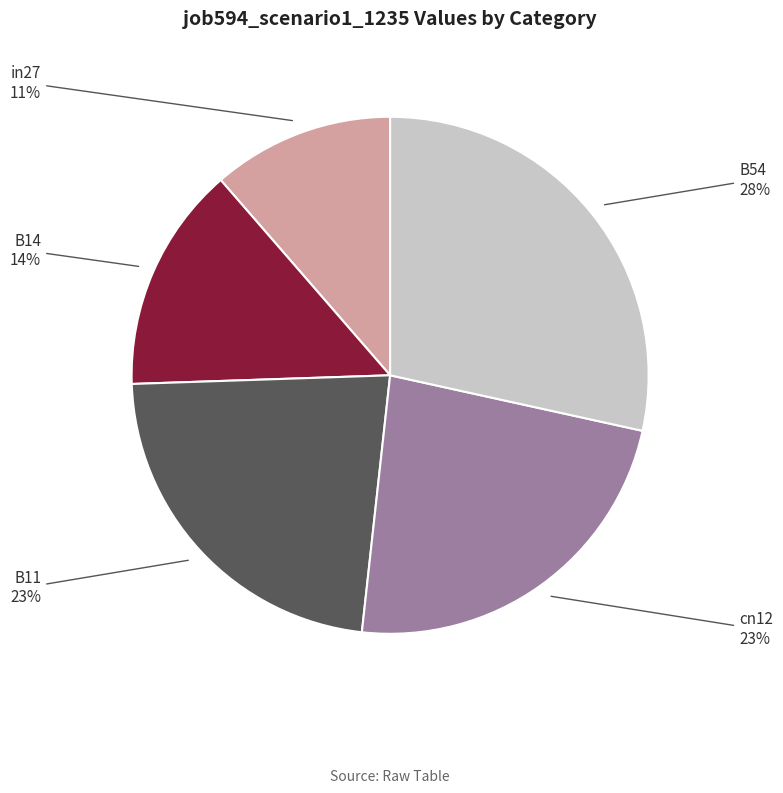

To the nearest percent, what is the difference between the largest and smallest slice percentages?

17%